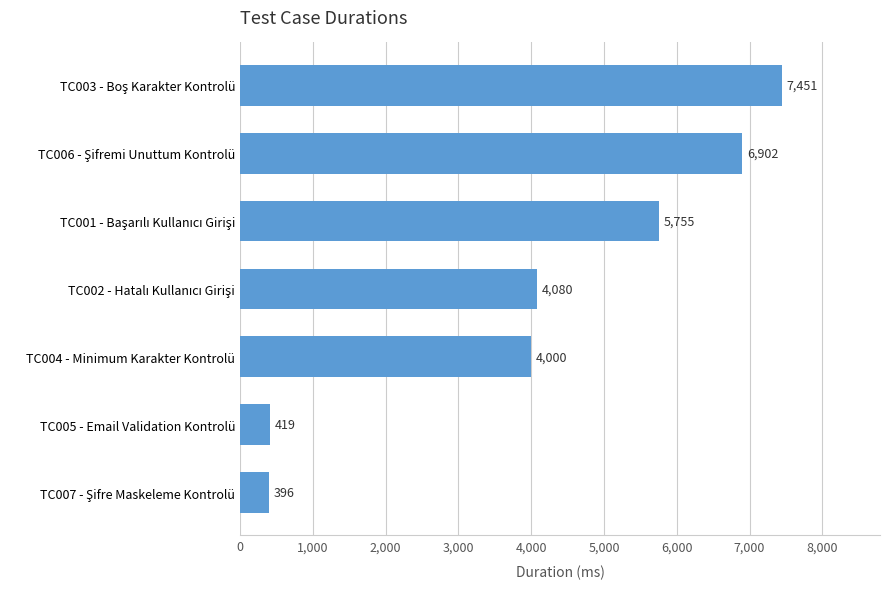

Count the number of data series in this chart.

1